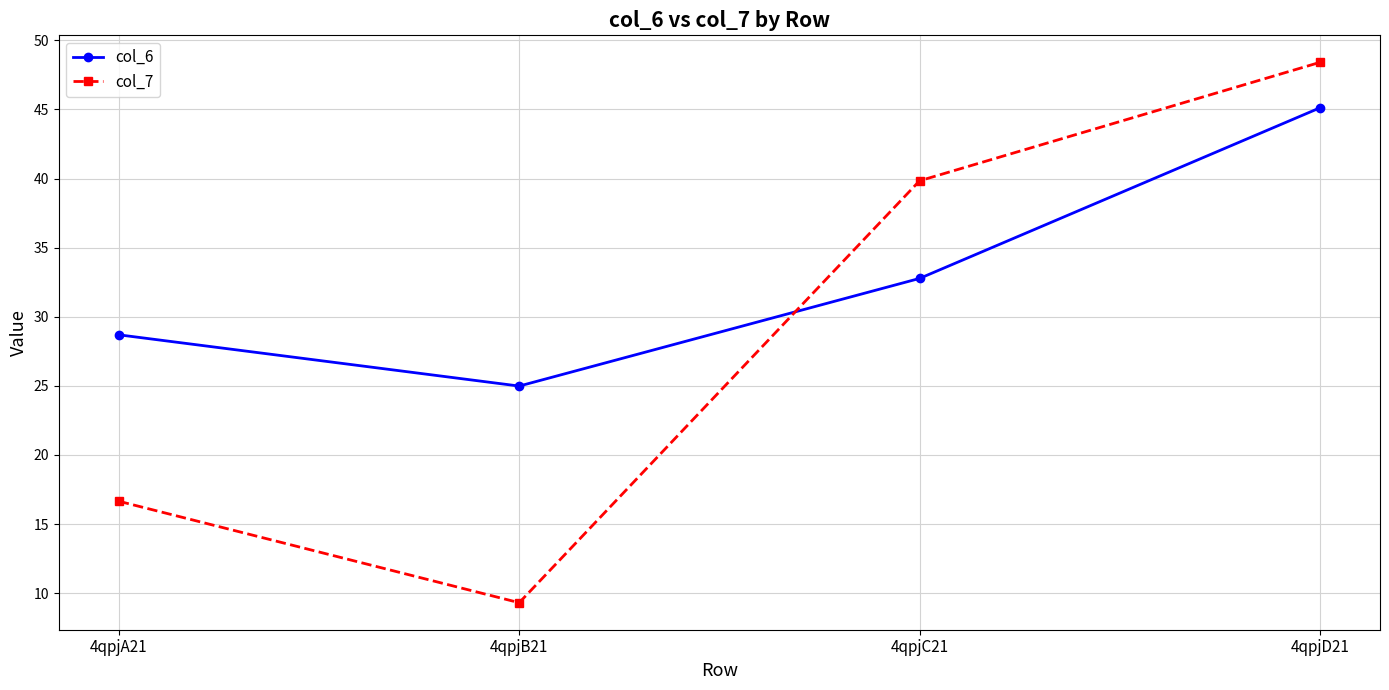

The value of col_6 at 4qpjA21 is 28.7. True or false?

True